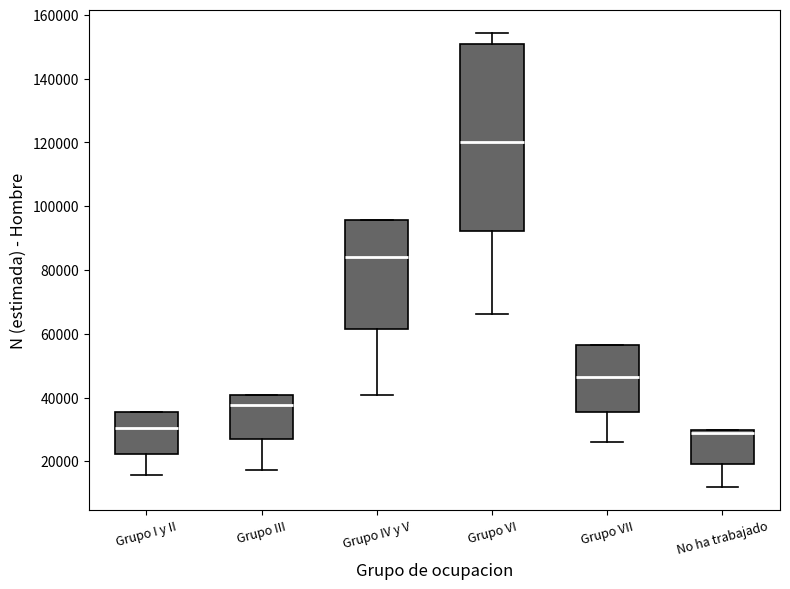

Which box's median line is the highest?

Grupo VI